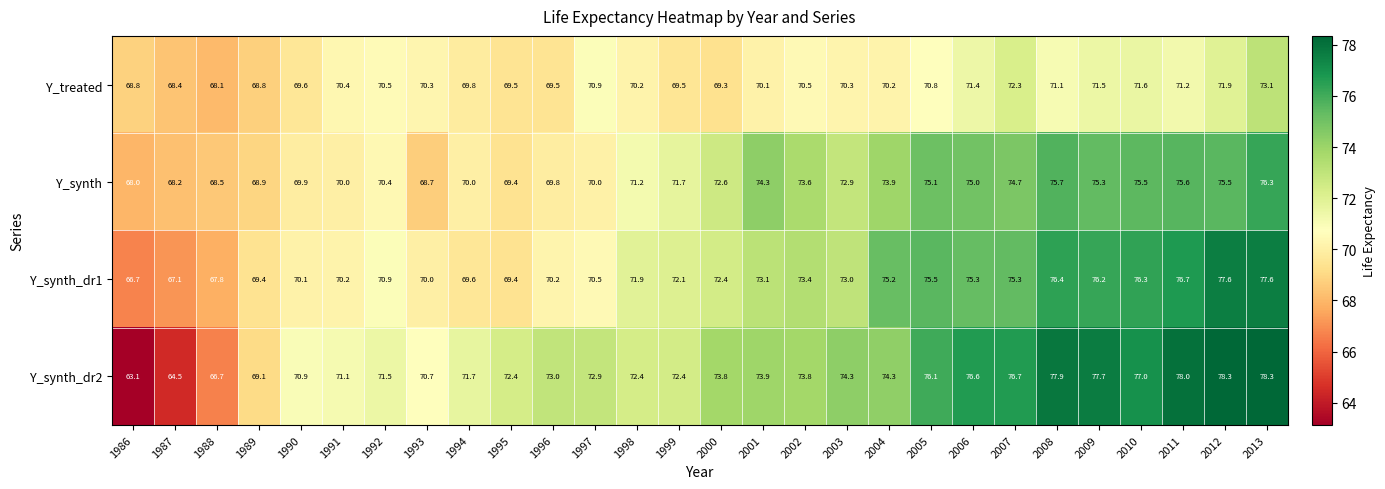

At which category is the sum across all series the highest?

2013